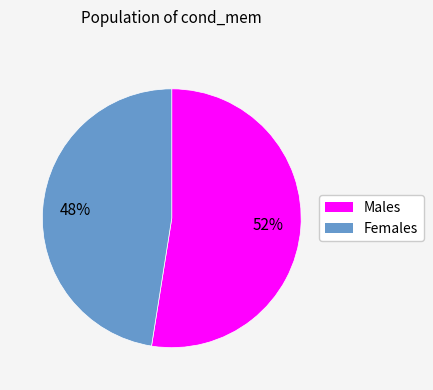

To the nearest percent, what is the average slice percentage?

50%